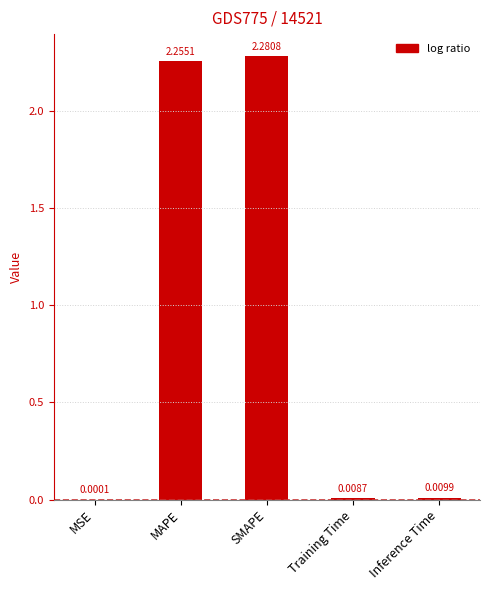

Between Inference Time and Training Time, which is larger?

Inference Time